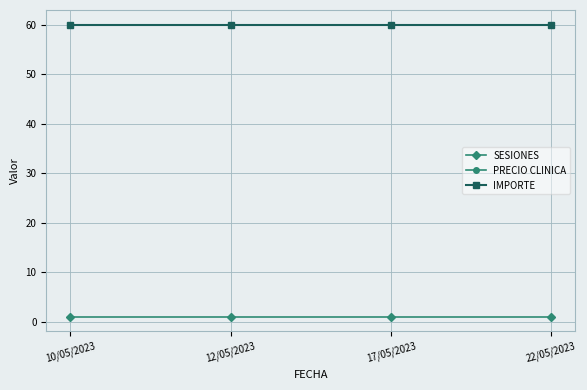

The value of PRECIO CLINICA at 12/05/2023 is 60. True or false?

True